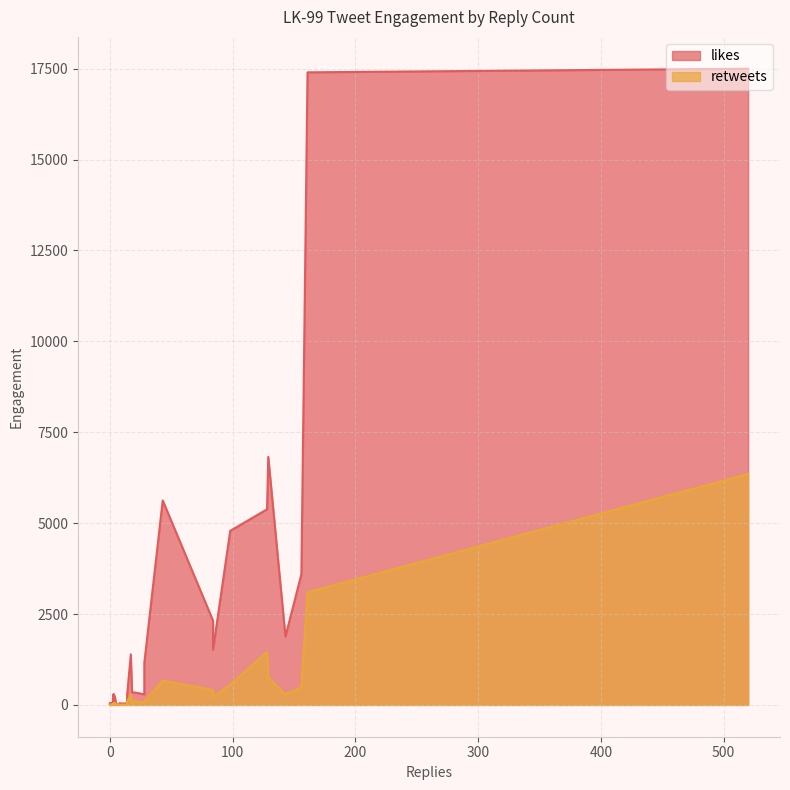

At which category does the chart reach its peak across all series?

520